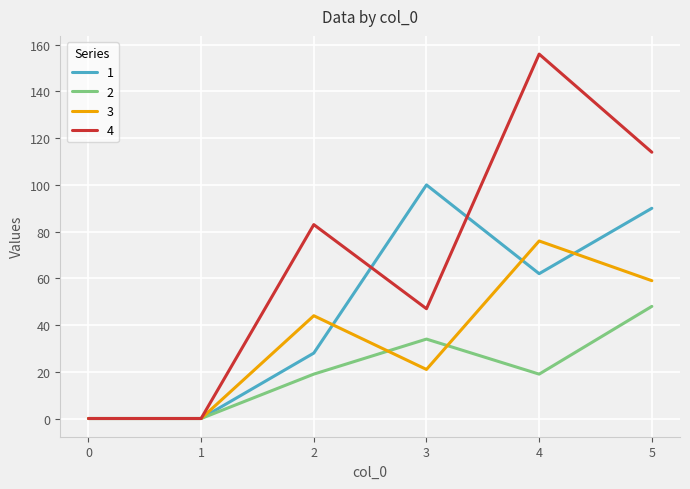

Count the 2 values in the range 0 to 34.

5